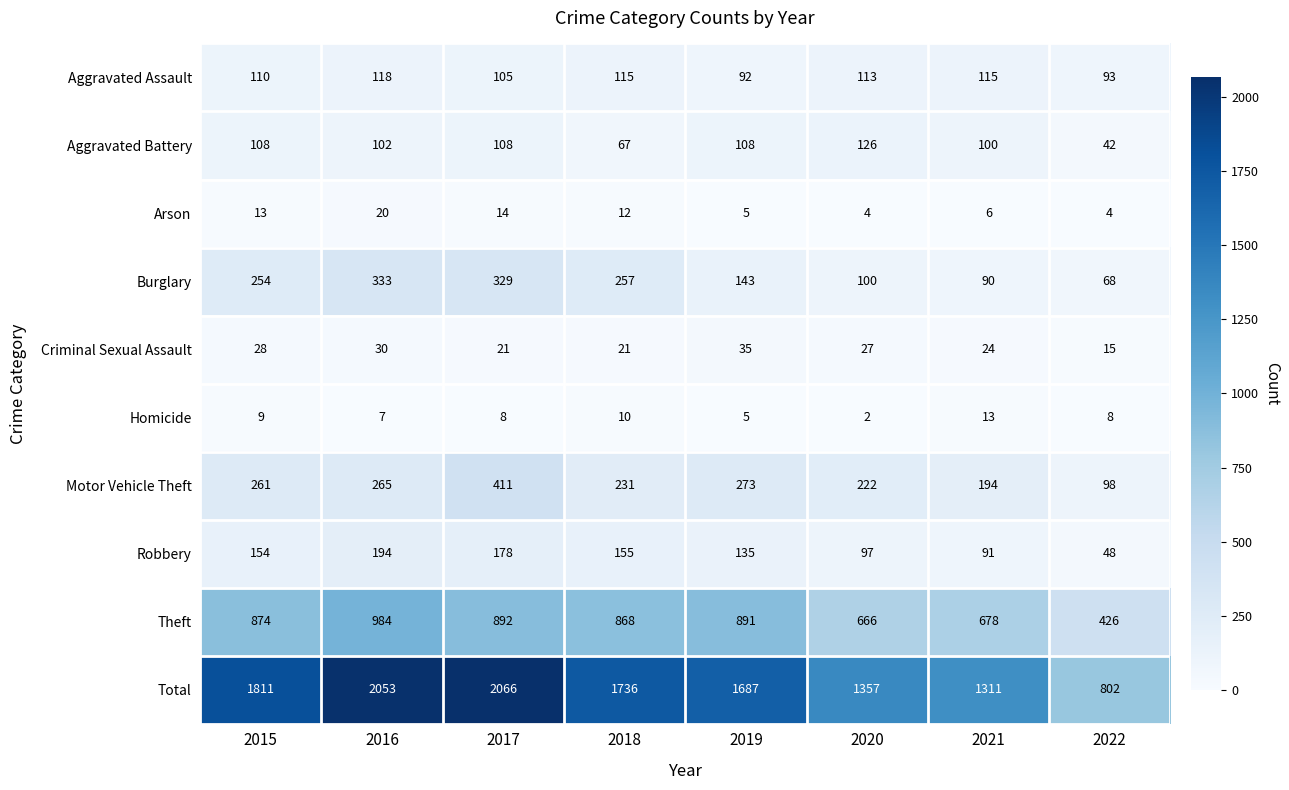

True or false: Robbery has a value of 194 at 2016.

True